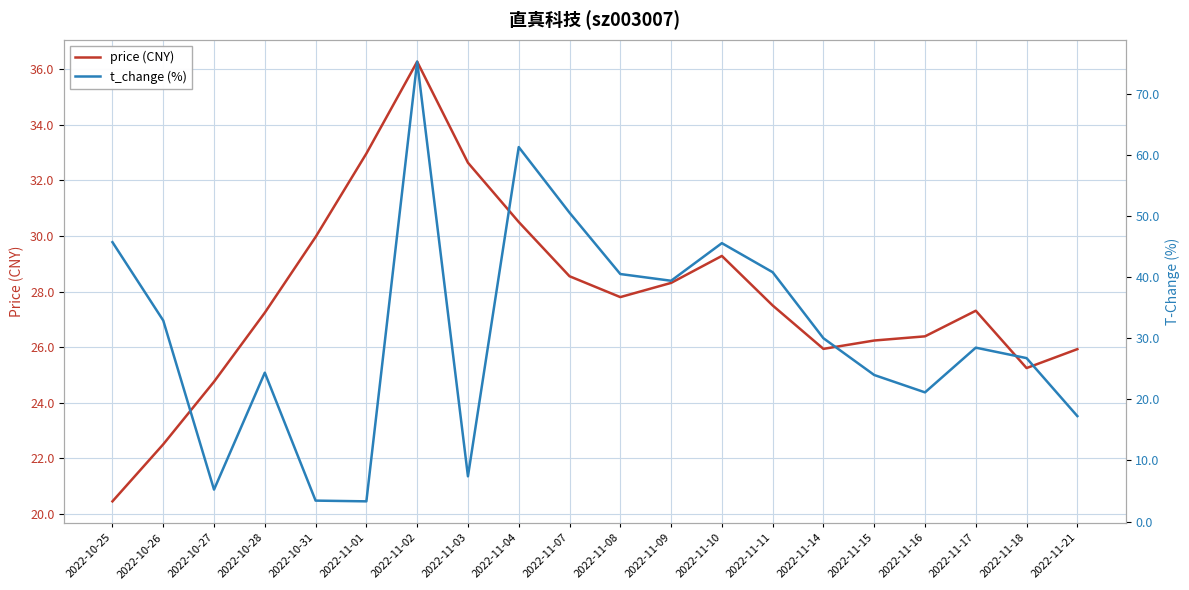

True or false: price (CNY) has more than 0 points higher than both neighbors.

True